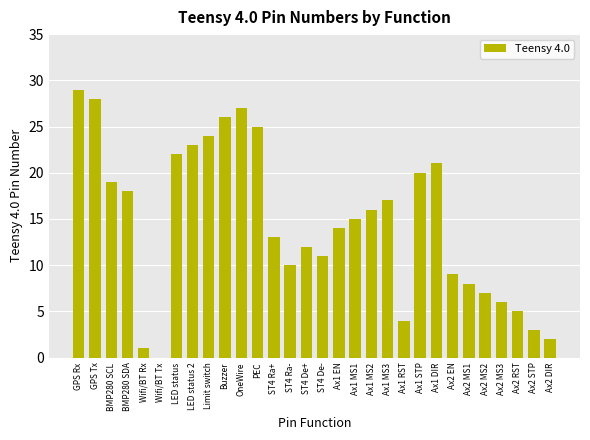

Reading left to right, what are all the values shown in this chart?

GPS Rx=29	GPS Tx=28	BMP280 SCL=19	BMP280 SDA=18	Wifi/BT Rx=1	Wifi/BT Tx=0	LED status=22	LED status 2=23	Limit switch=24	Buzzer=26	OneWire=27	PEC=25	ST4 Ra+=13	ST4 Ra-=10	ST4 De+=12	ST4 De-=11	Ax1 EN=14	Ax1 MS1=15	Ax1 MS2=16	Ax1 MS3=17	Ax1 RST=4	Ax1 STP=20	Ax1 DIR=21	Ax2 EN=9	Ax2 MS1=8	Ax2 MS2=7	Ax2 MS3=6	Ax2 RST=5	Ax2 STP=3	Ax2 DIR=2